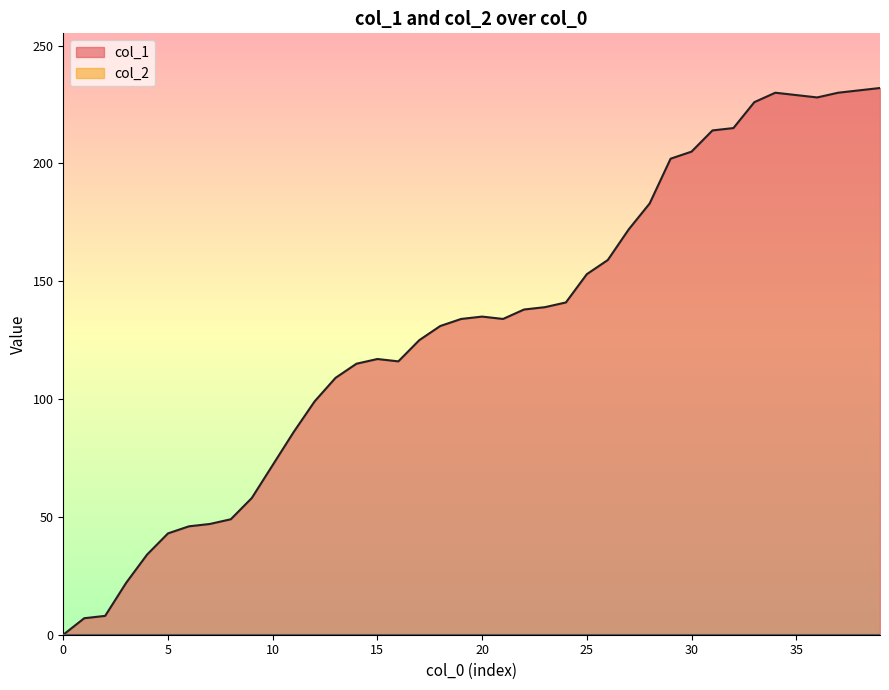

Where is the first local maximum?

15